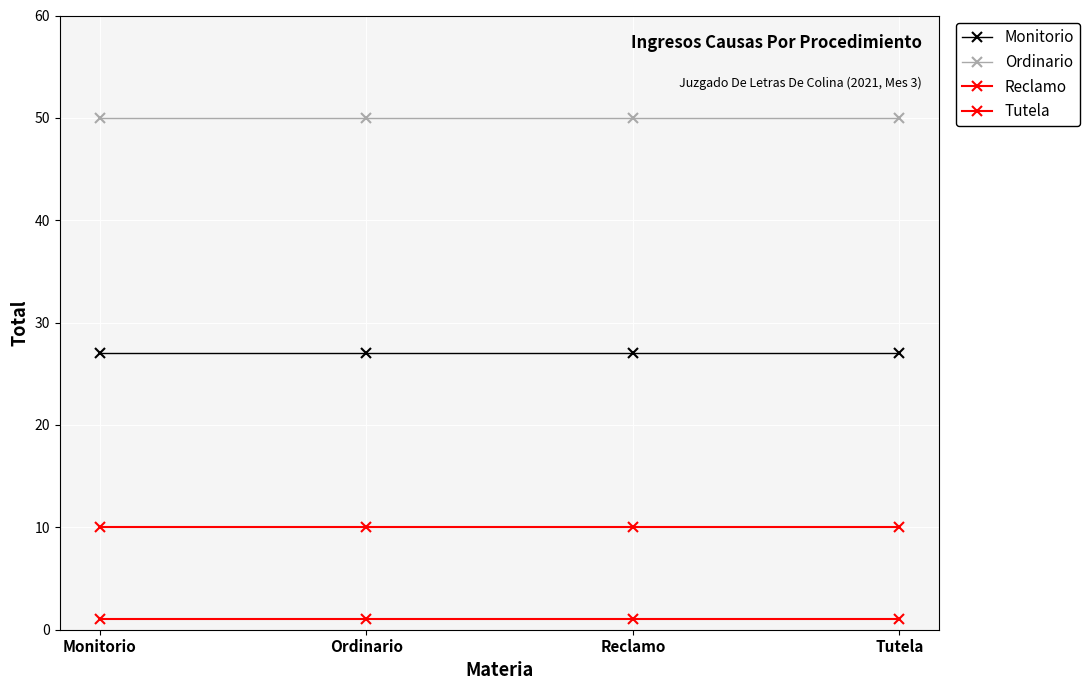

True or false: Tutela and Ordinario intersect in this chart.

False